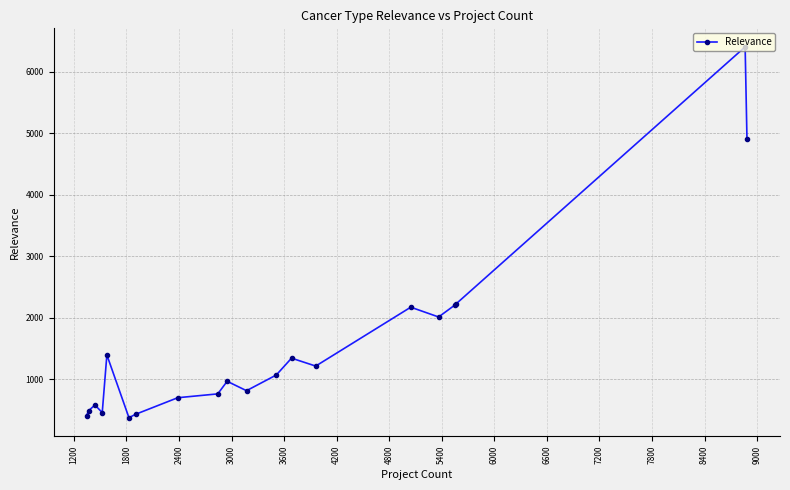

How many data points does each series have?

20